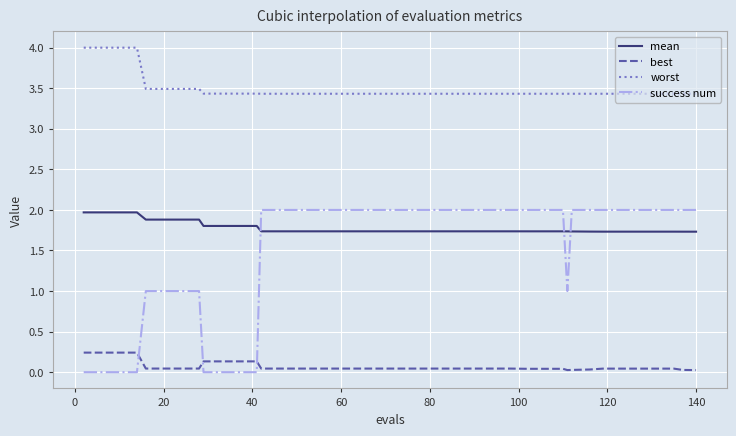

Which series has the widest spread of values?

success num